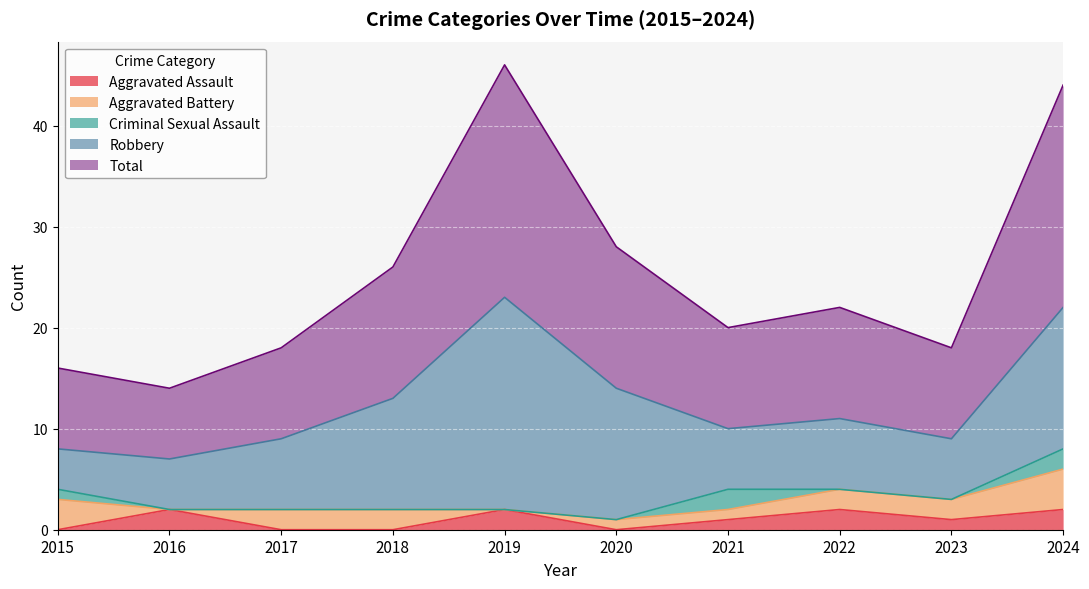

At which label is Robbery closest to 12?

2018